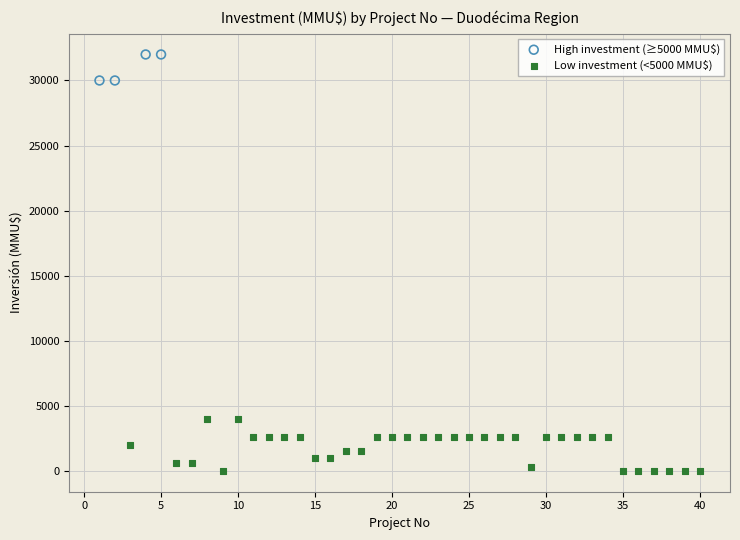

Which series has the largest Y range (max minus min)?

Low investment (<5000 MMU$)